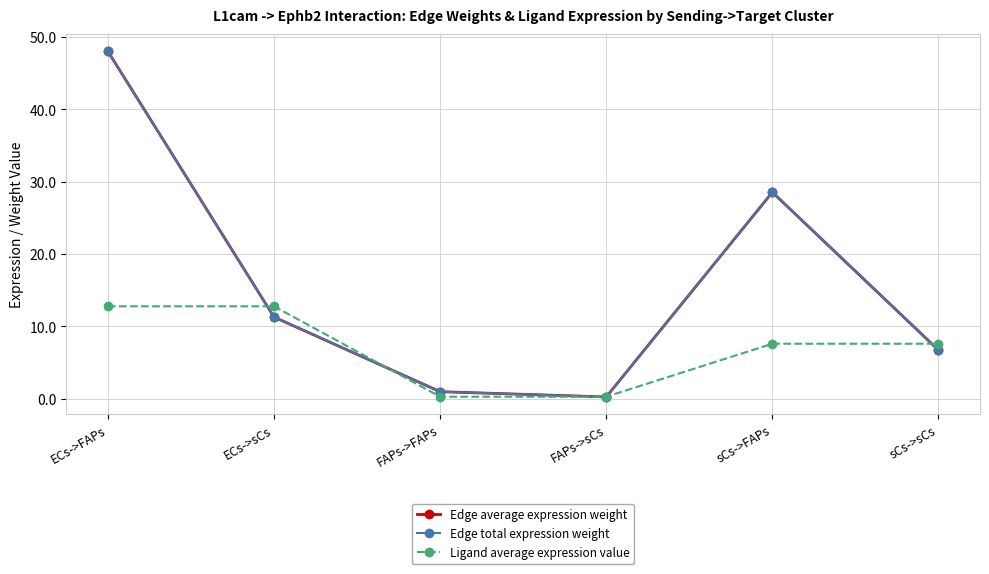

Does the chart have visible grid lines?

Yes